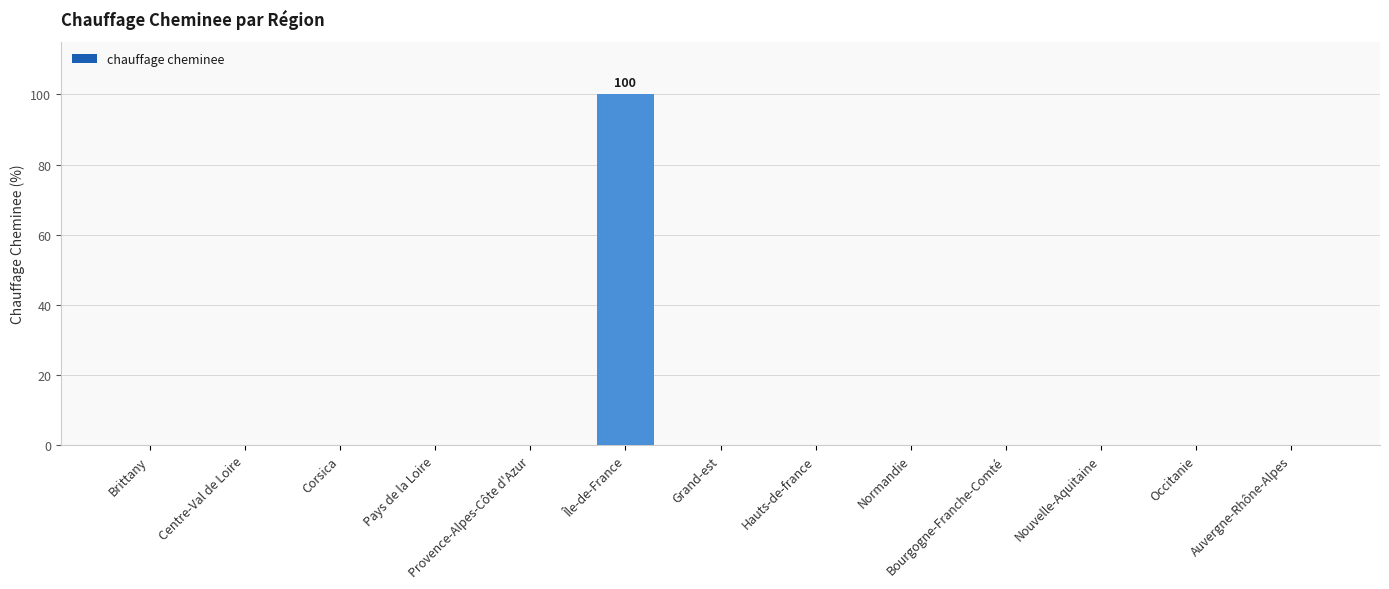

Which label corresponds to the largest value in the chart?

Île-de-France